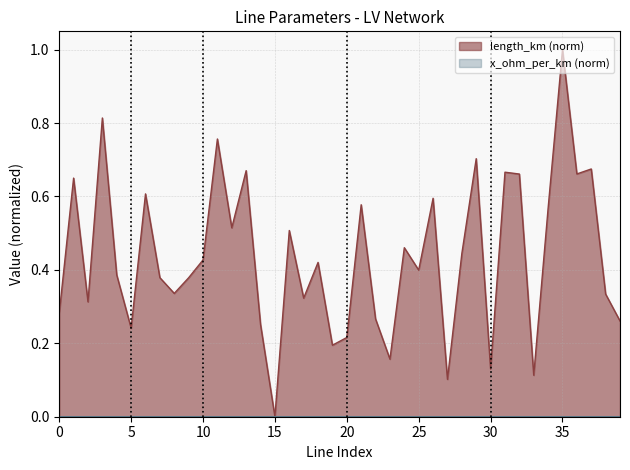

How many positive values are there?

39